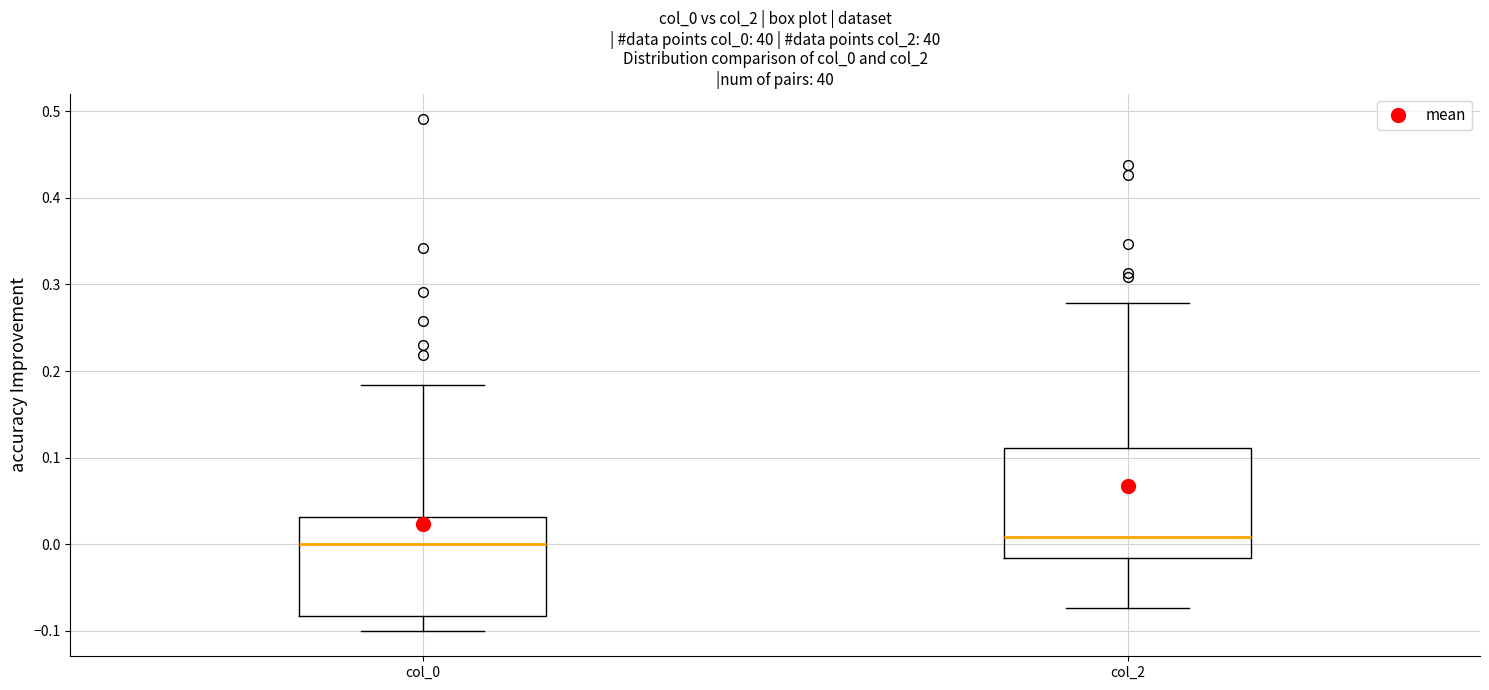

Reading left to right, read every box against the y-axis: the position of its median line, the range the box covers, and the ends of its whiskers. The values are not printed on the chart, so give them approximately, as read against the axis.

col_0: median 0.00, box -0.08 to 0.03, whiskers -0.10 to 0.18
col_2: median 0.01, box -0.02 to 0.11, whiskers -0.07 to 0.28